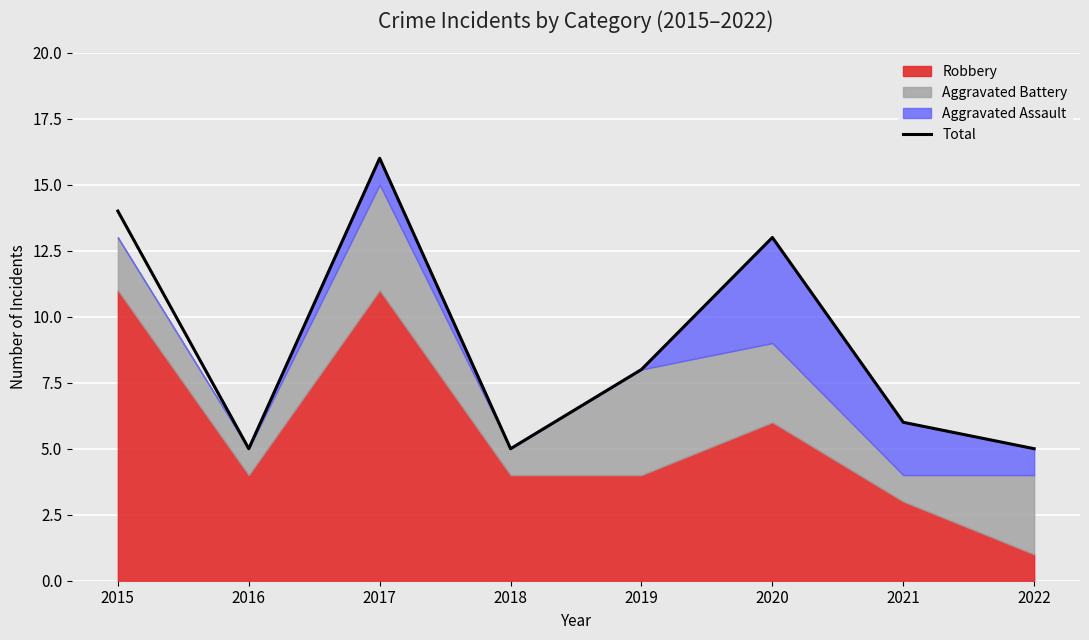

What is the value of the 2nd point from the left?

5